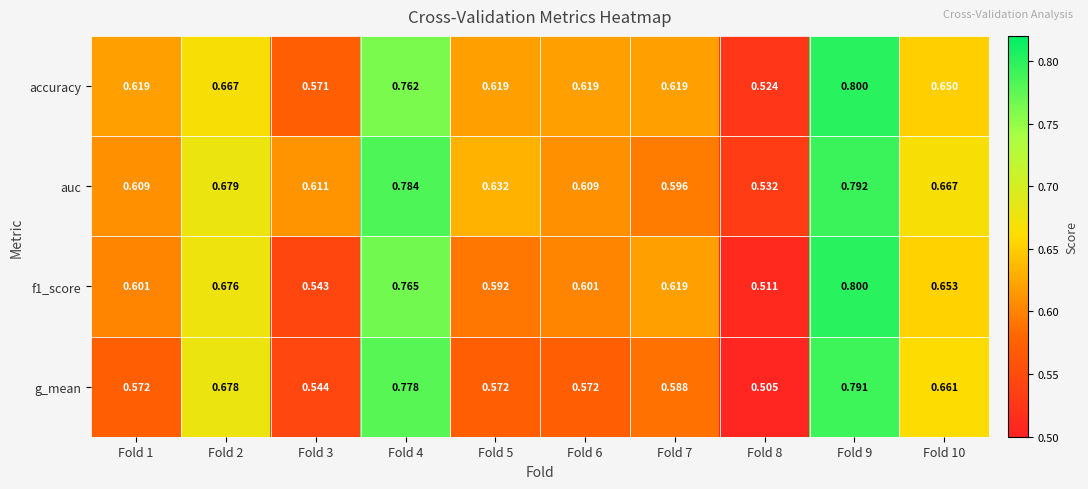

Which series has the largest total across all categories?

auc